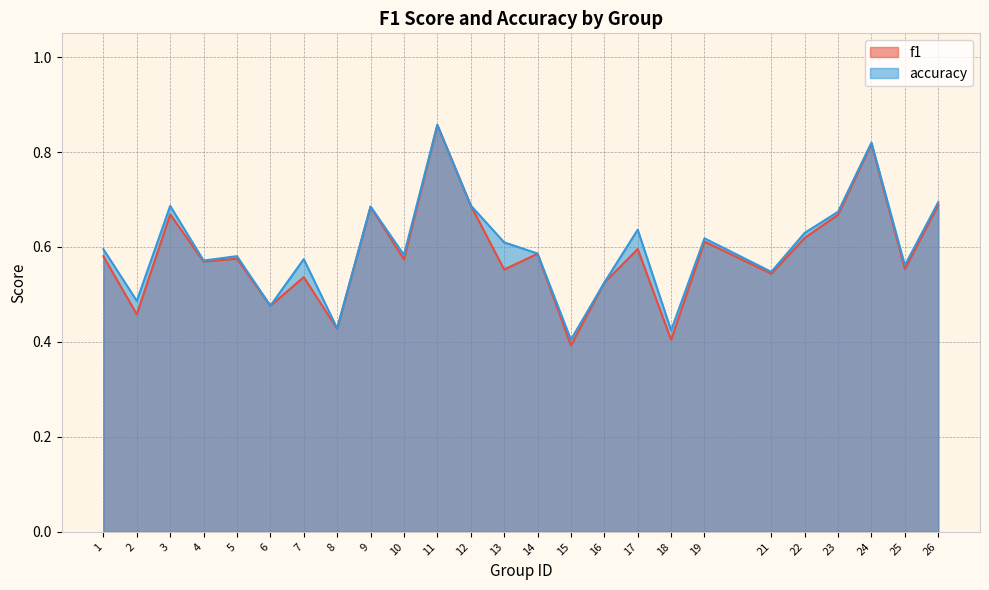

Which category has the lowest value across all series?

15